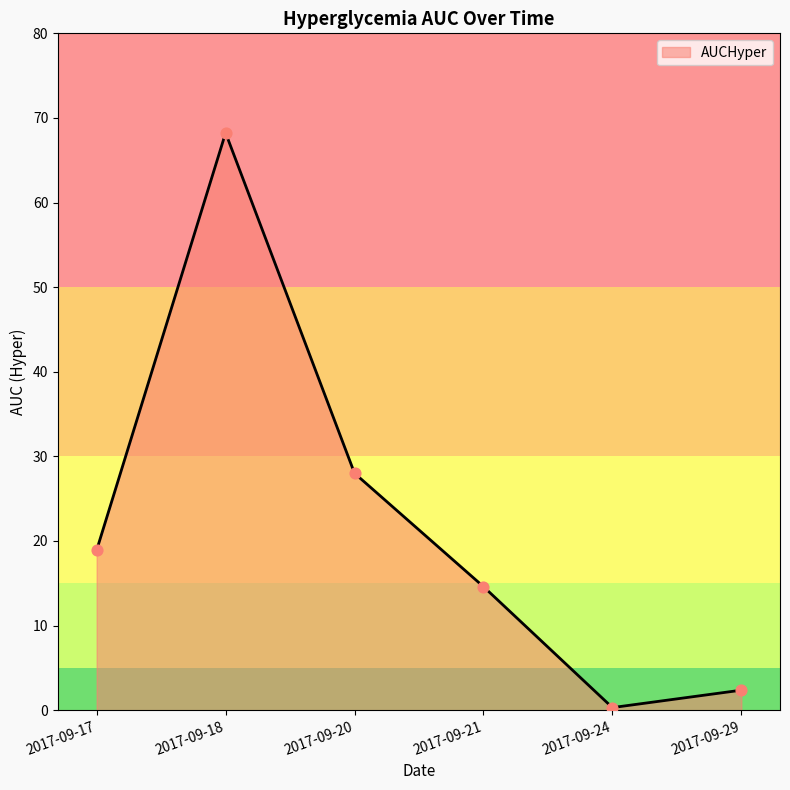

What is the ratio of the value at 2017-09-17 to the value at 2017-09-21?

1.3